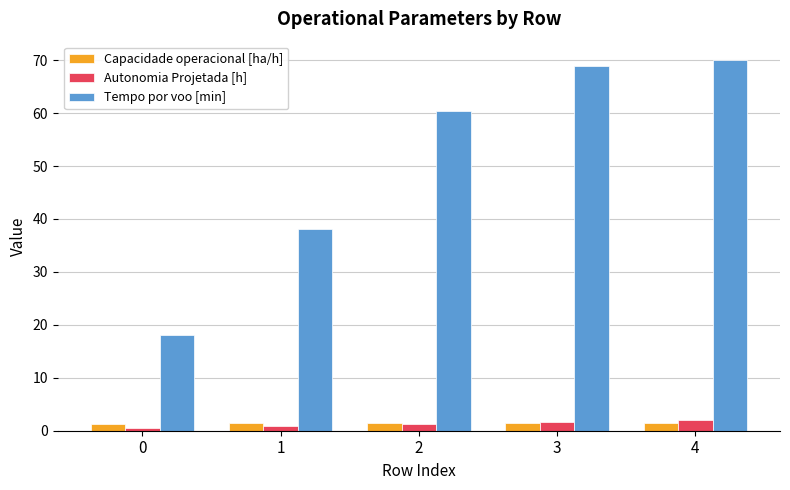

What are all the series names shown in the legend?

Capacidade operacional [ha/h], Autonomia Projetada [h], Tempo por voo [min]